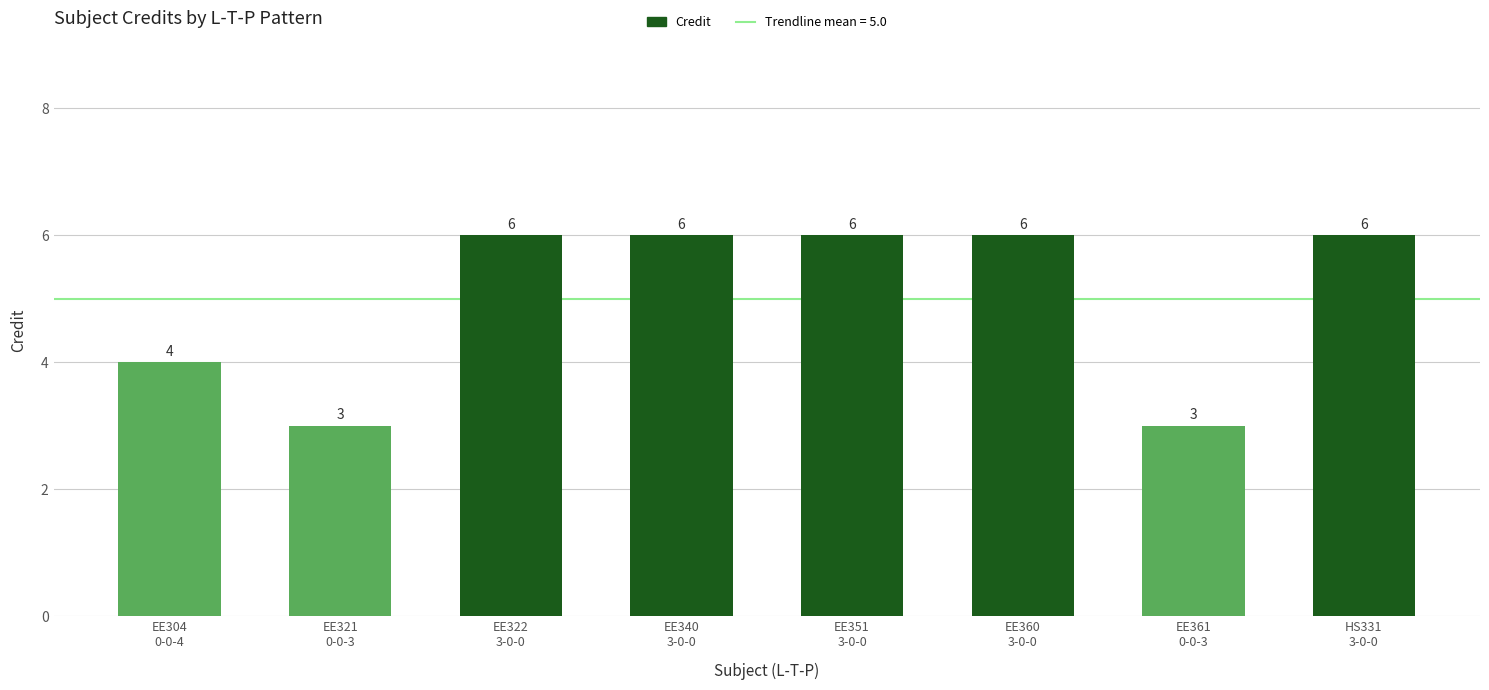

Where is the data nearest to the value 4?

EE304
0-0-4